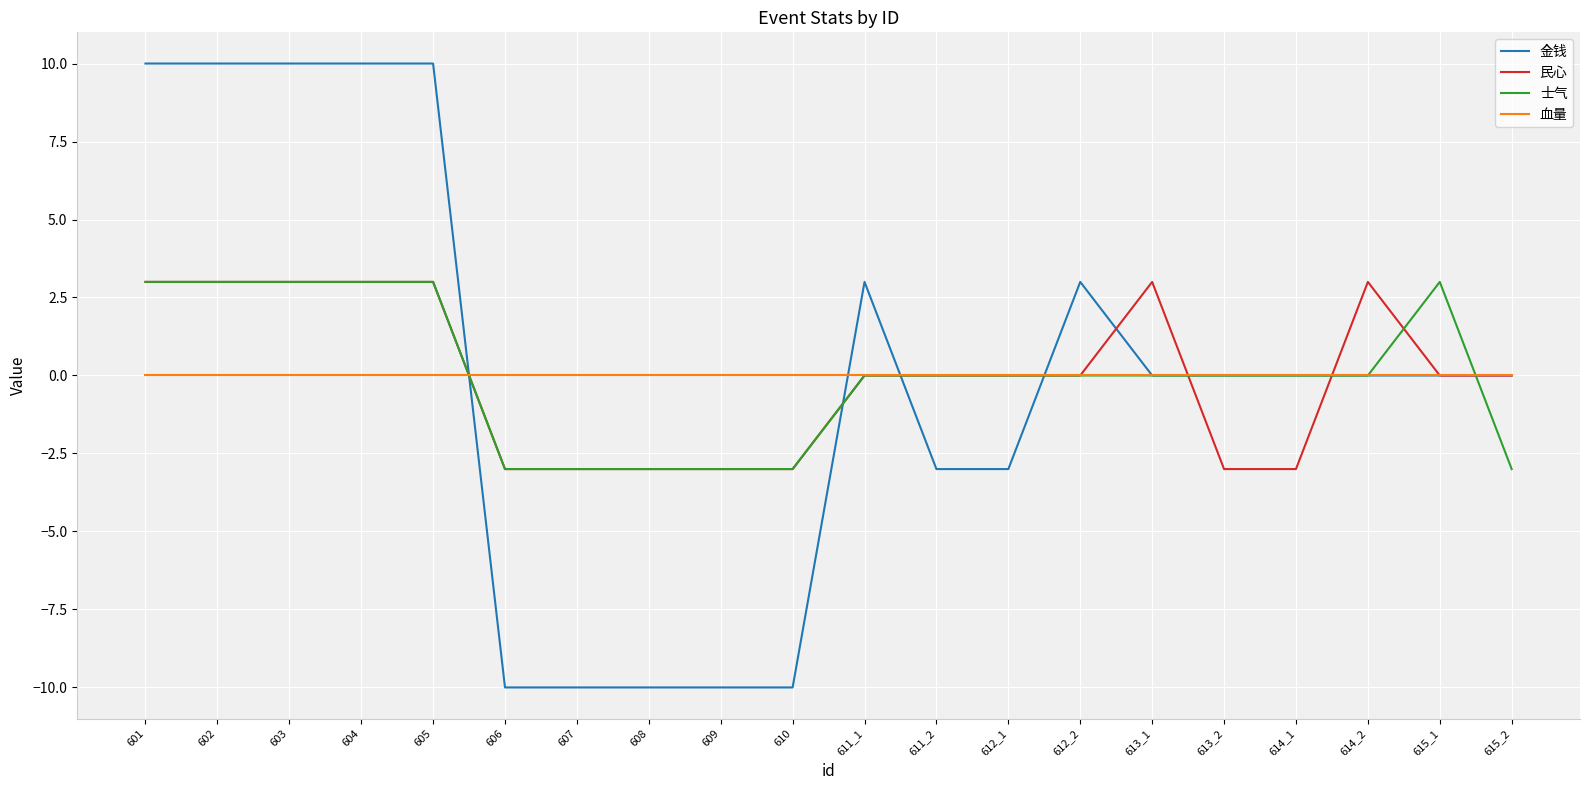

Reading right to left, list all the values displayed in this chart.

金钱: 615_2=0	615_1=0	614_2=0	614_1=0	613_2=0	613_1=0	612_2=3	612_1=-3	611_2=-3	611_1=3	610=-10	609=-10	608=-10	607=-10	606=-10	605=10	604=10	603=10	602=10	601=10
民心: 615_2=0	615_1=0	614_2=3	614_1=-3	613_2=-3	613_1=3	612_2=0	612_1=0	611_2=0	611_1=0	610=-3	609=-3	608=-3	607=-3	606=-3	605=3	604=3	603=3	602=3	601=3
士气: 615_2=-3	615_1=3	614_2=0	614_1=0	613_2=0	613_1=0	612_2=0	612_1=0	611_2=0	611_1=0	610=-3	609=-3	608=-3	607=-3	606=-3	605=3	604=3	603=3	602=3	601=3
血量: 615_2=0	615_1=0	614_2=0	614_1=0	613_2=0	613_1=0	612_2=0	612_1=0	611_2=0	611_1=0	610=0	609=0	608=0	607=0	606=0	605=0	604=0	603=0	602=0	601=0